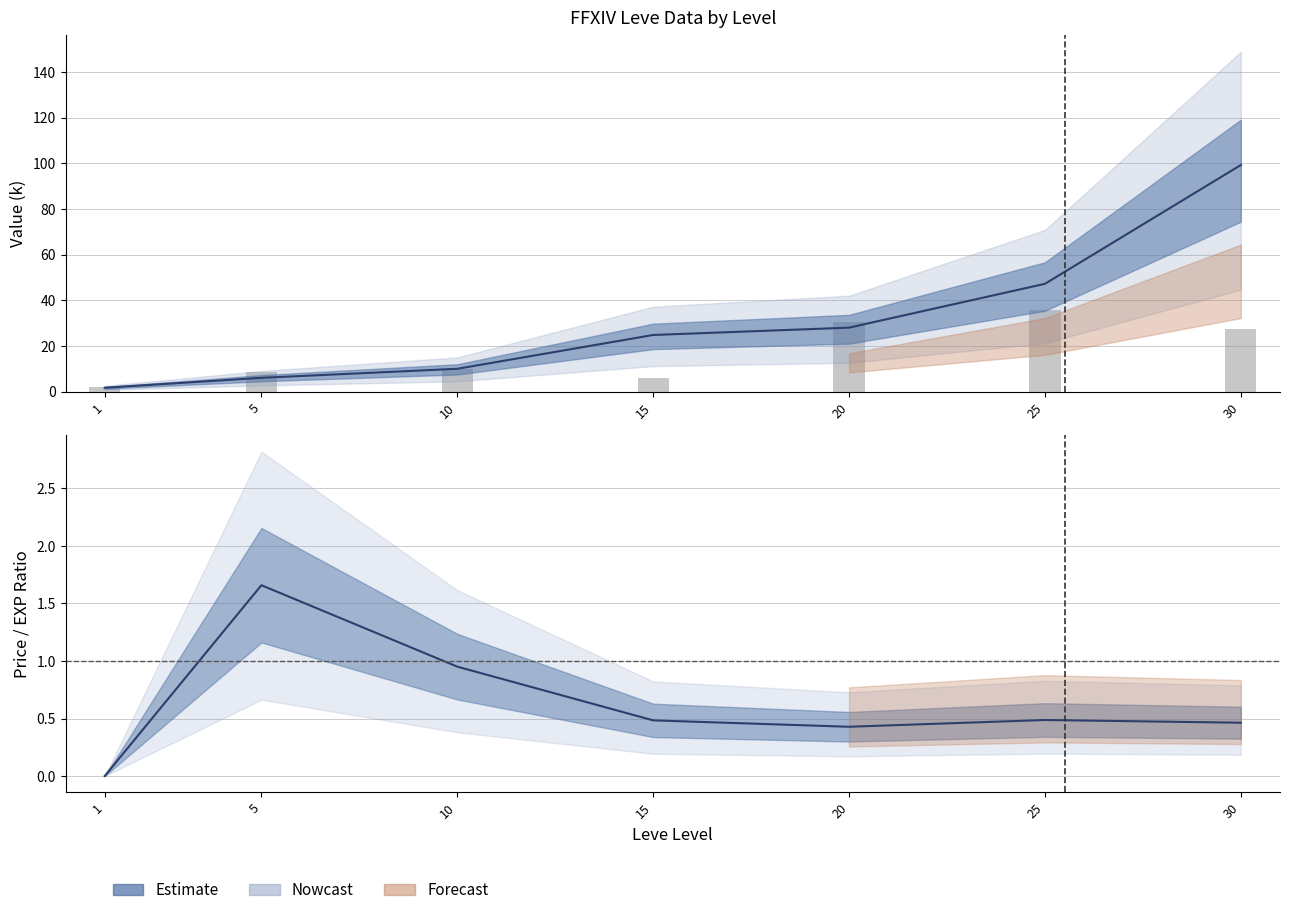

What is the value of the Leve EXP (k) bar at the 2nd from the left?

6.0